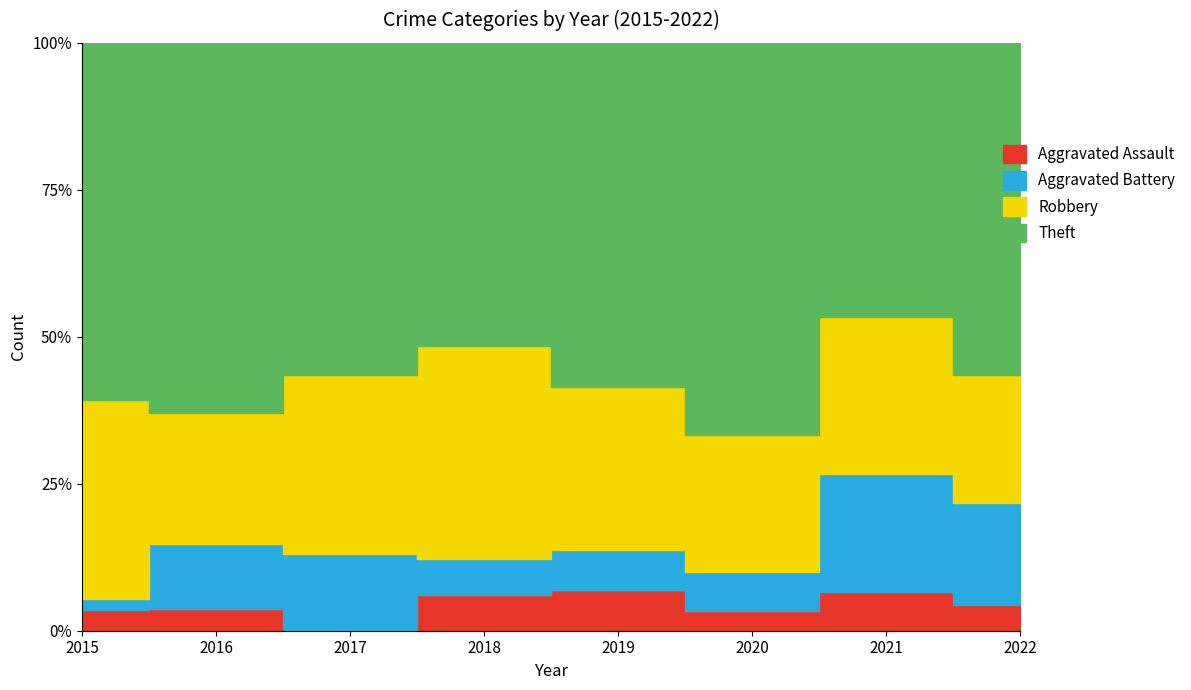

What is the total value across all series at 2021?

15